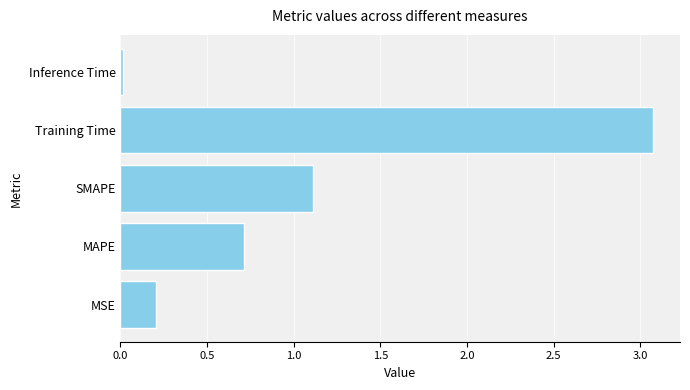

The value at Training Time is 3.1. True or false?

True